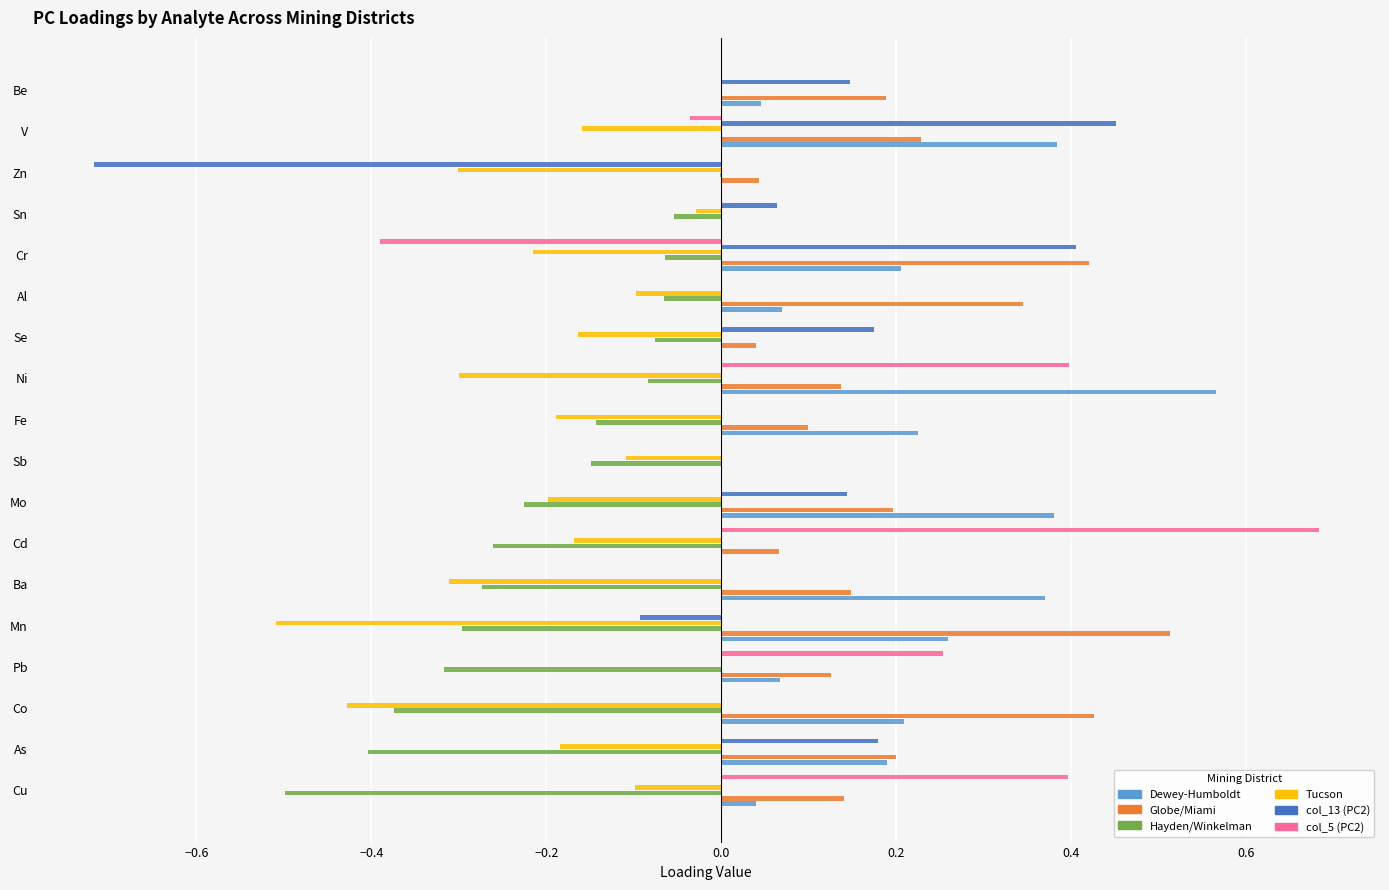

Is the value of Dewey-Humboldt at Mo greater than the value of Hayden/Winkelman at Se?

Yes